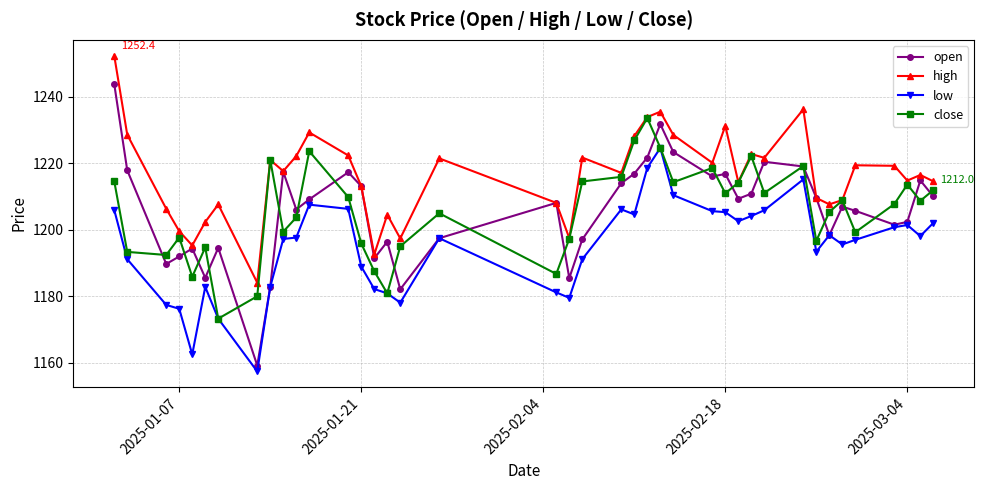

Which series has the widest spread of values?

open